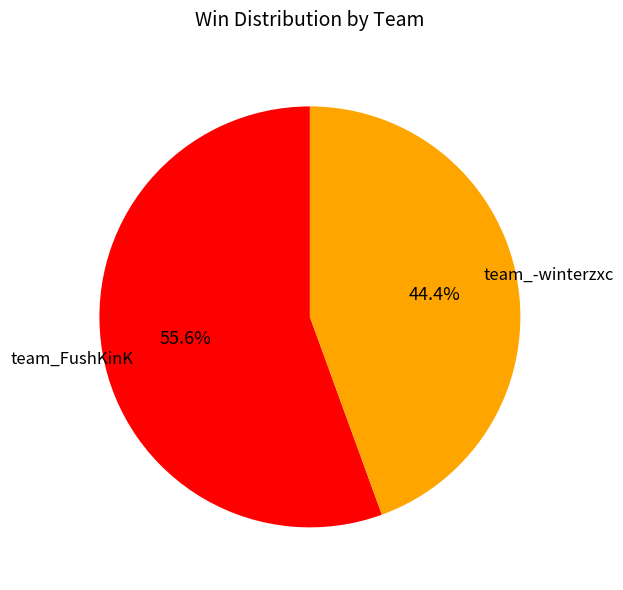

How many segments does this pie chart have?

2